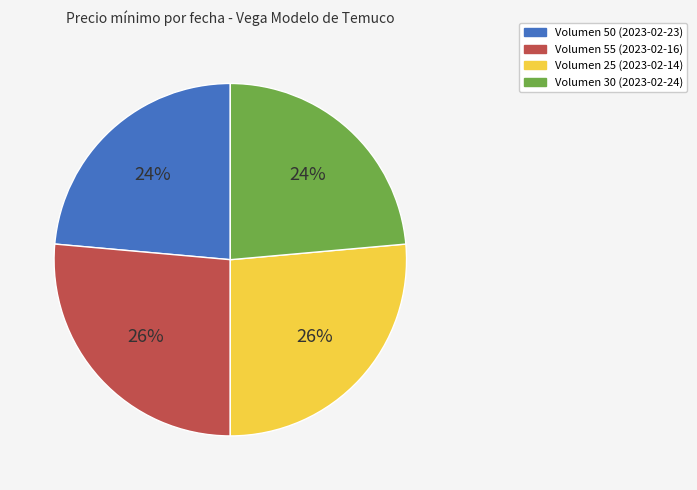

Approximately how many times larger is the value at Volumen 50 (2023-02-23) compared to Volumen 25 (2023-02-14)?

0.9